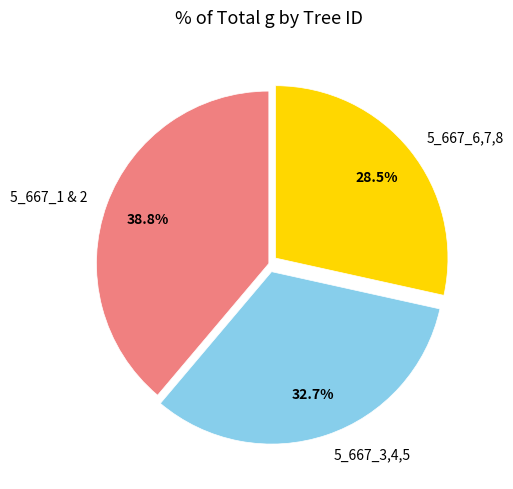

Does any single category account for the majority?

No